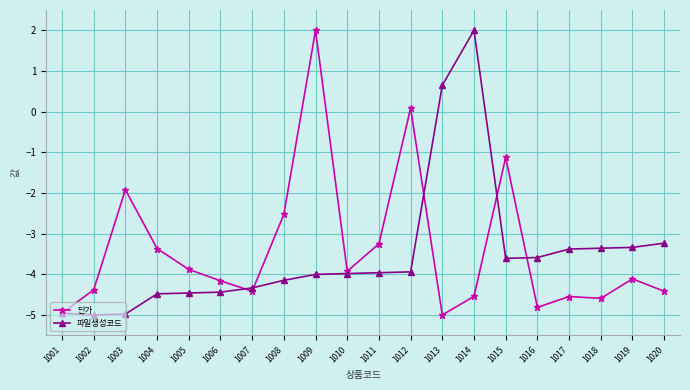

Read the 파일생성코드 value at 1013.

0.6